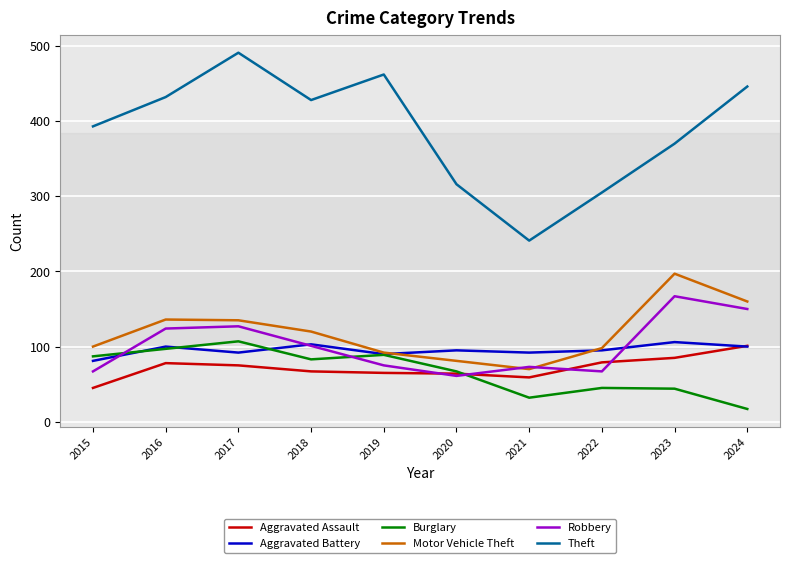

What value does the Robbery series have at 2020, to the nearest 10?

60